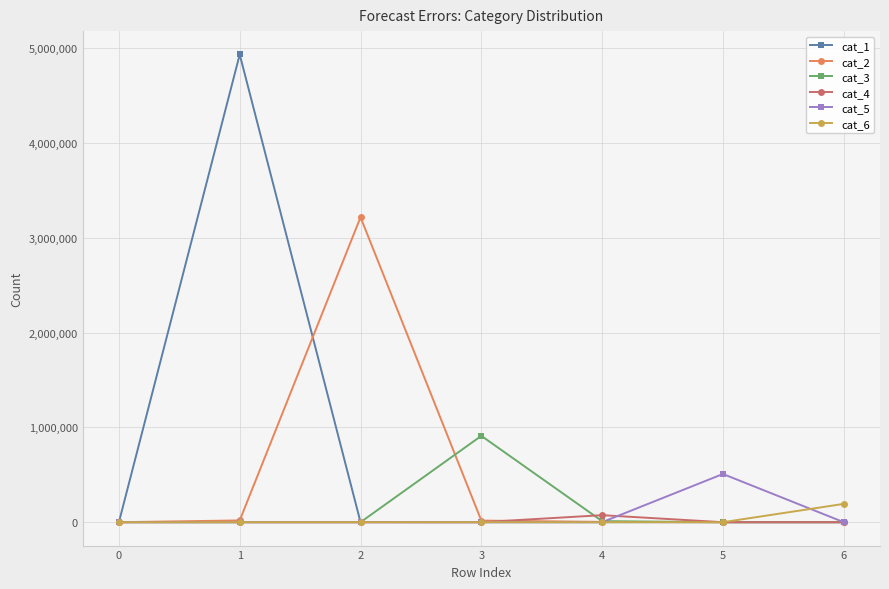

Does the chart have visible grid lines?

Yes